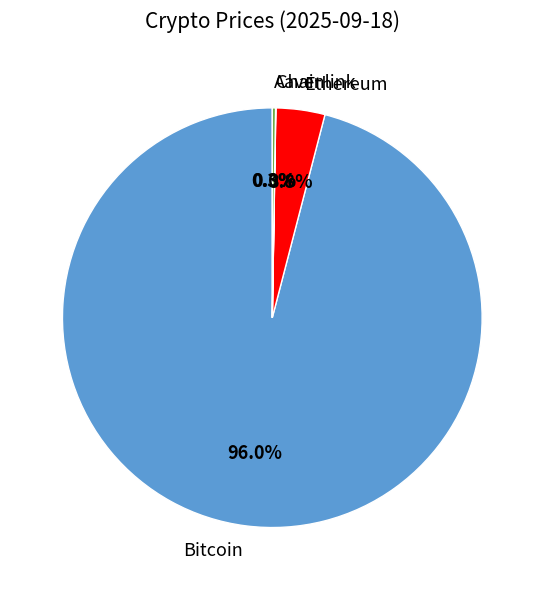

Is the sum of Ethereum and Bitcoin greater than half?

Yes